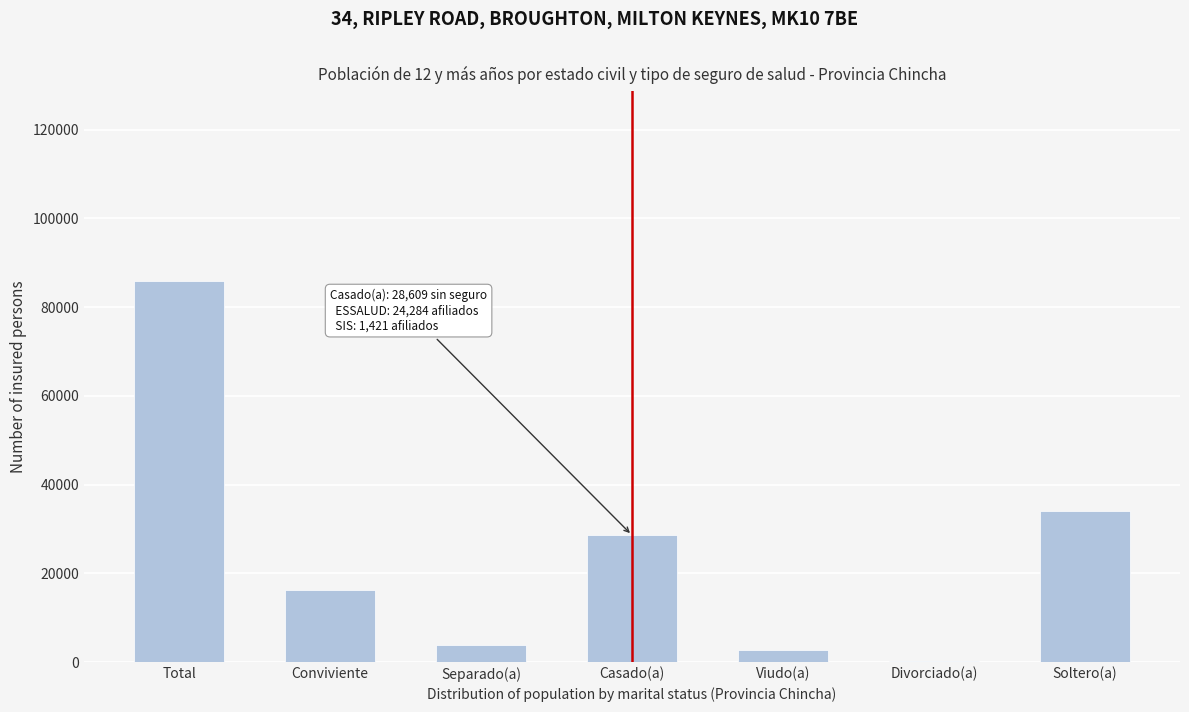

Reading left to right, what are all the values shown in this chart?

Total=85759	Conviviente=16337	Separado(a)=3761	Casado(a)=28609	Viudo(a)=2652	Divorciado(a)=347	Soltero(a)=34053